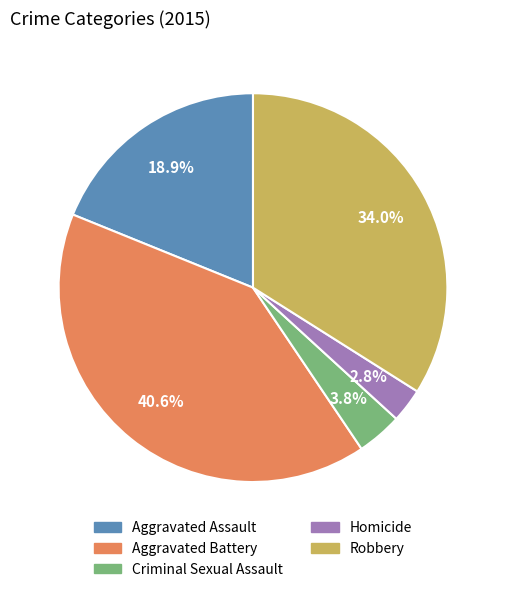

What is the smallest slice in the pie chart?

Homicide